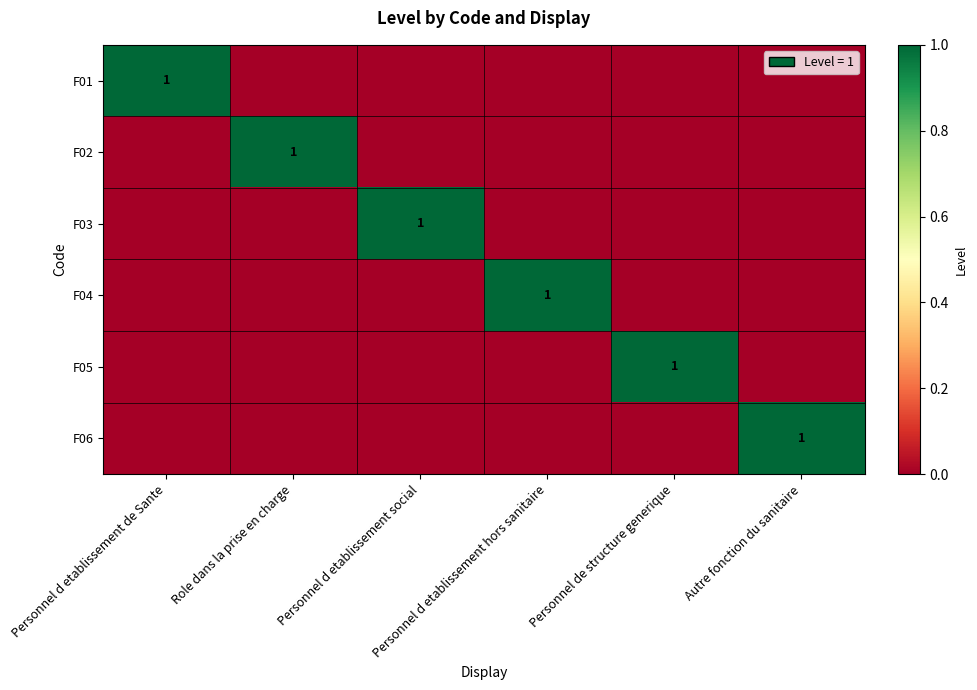

Rank the series at Personnel d etablissement social from lowest to highest value.

F01, F02, F04, F05, F06, F03